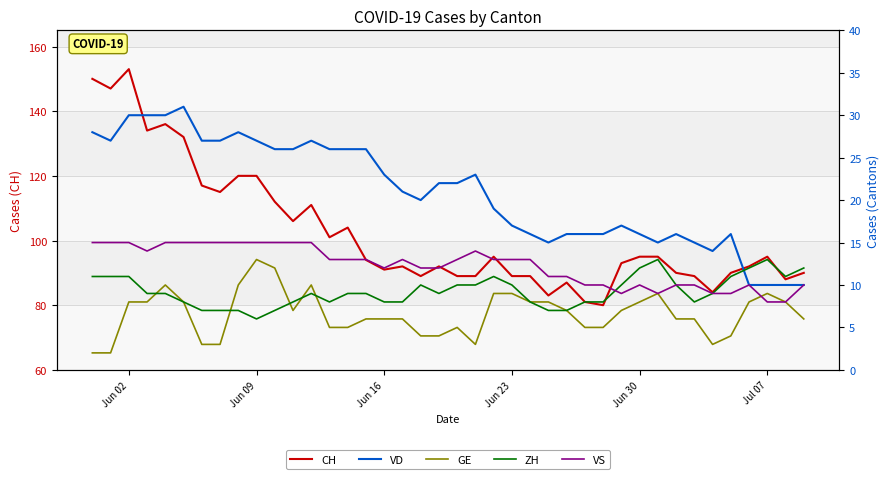

Count the ZH values in the range 8 to 11.

28